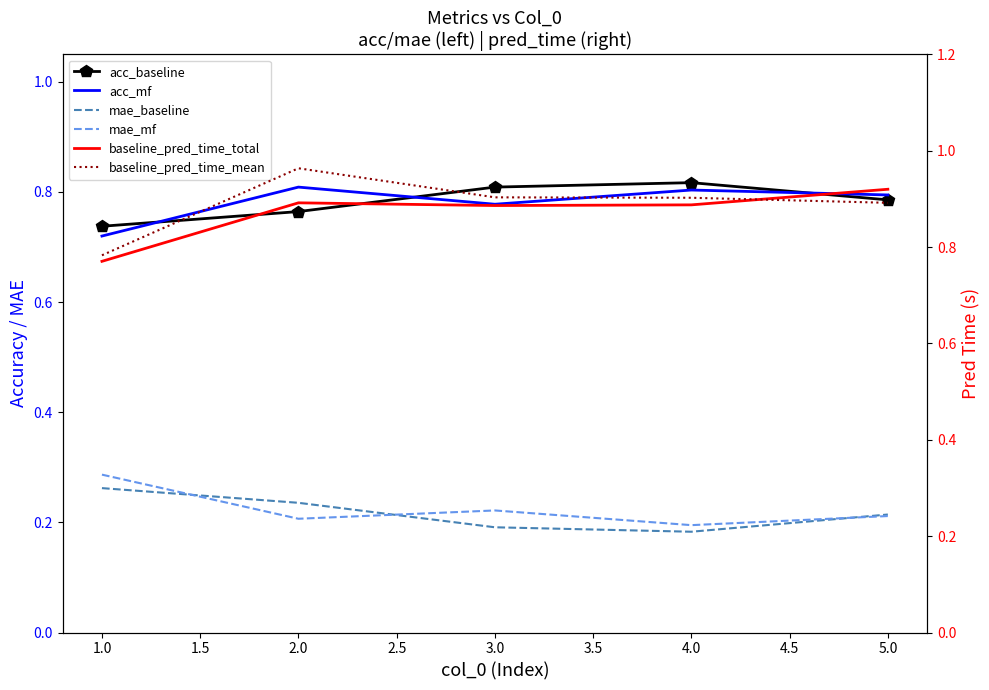

The value of baseline_pred_time_mean at 1.0 is 0.3. True or false?

False